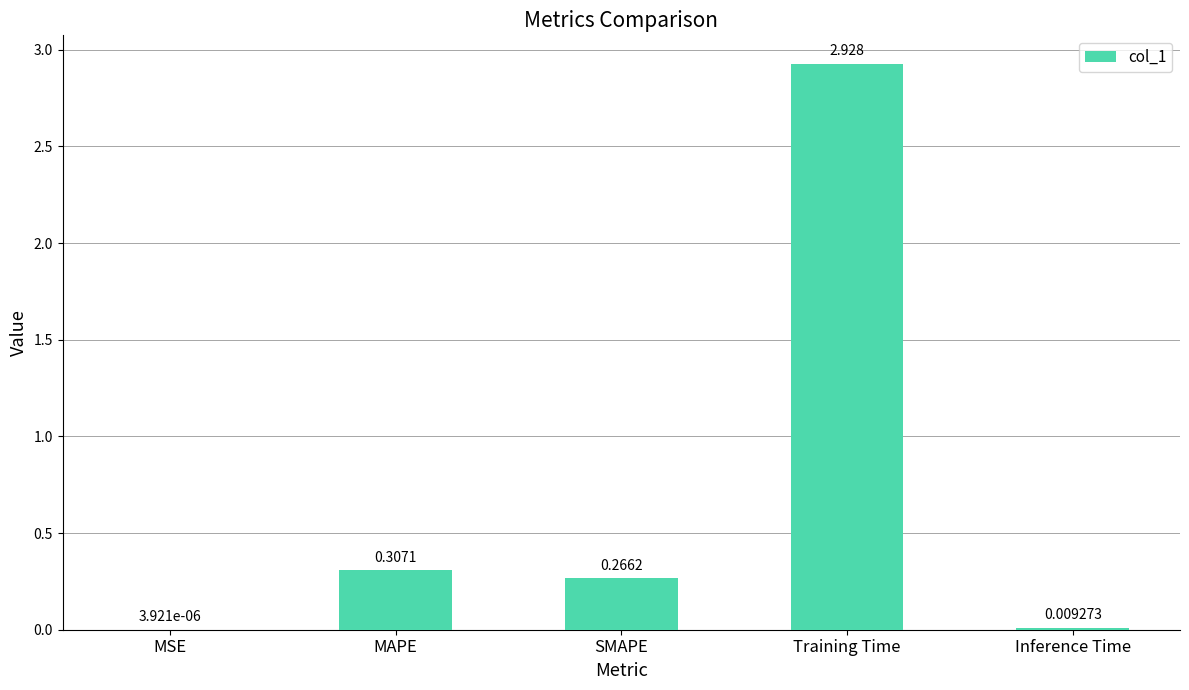

At which category does the chart reach its peak across all series?

Training Time